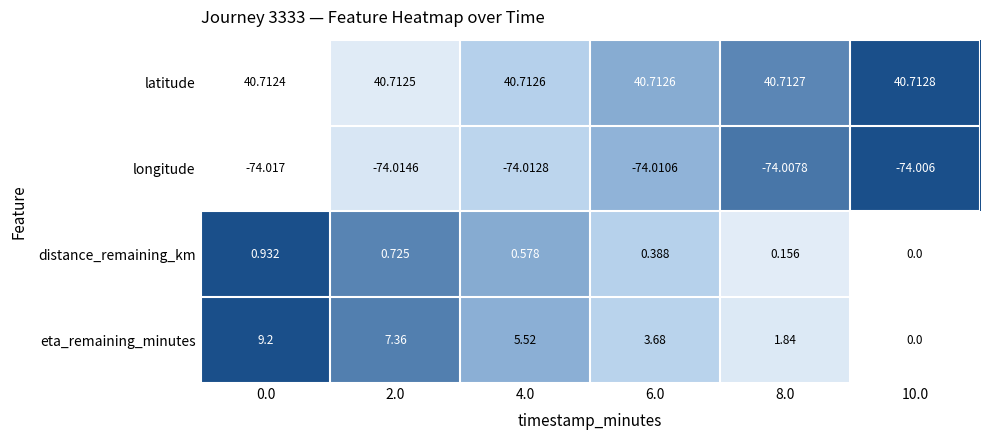

List the series in order of their peak value, highest first.

latitude, eta_remaining_minutes, distance_remaining_km, longitude